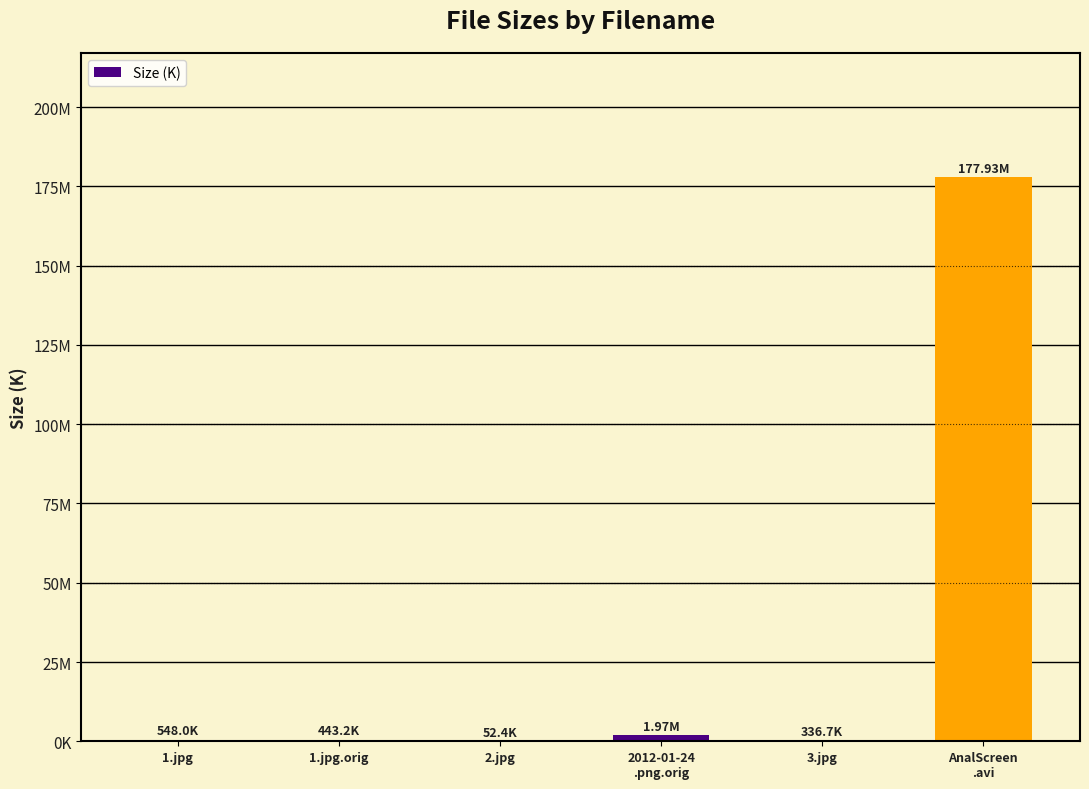

What is the sum of all values?

181276.5